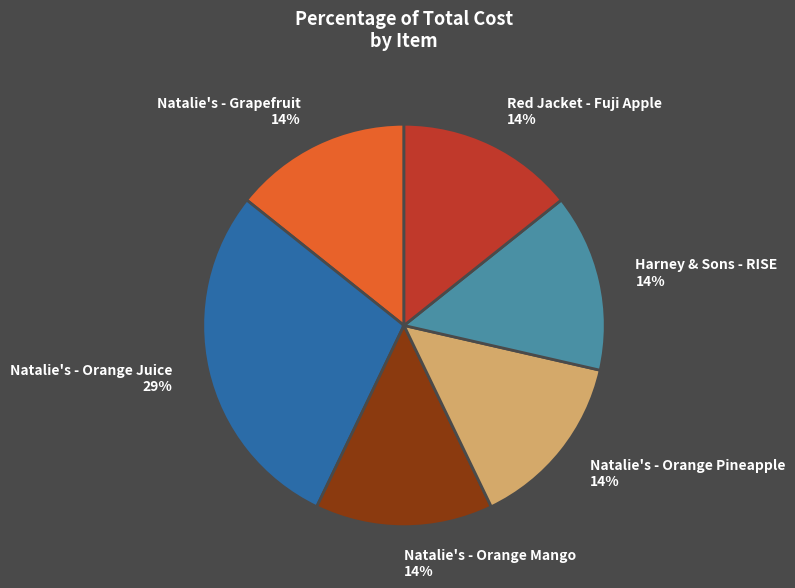

Is Natalie's - Orange Juice the majority of the pie?

No